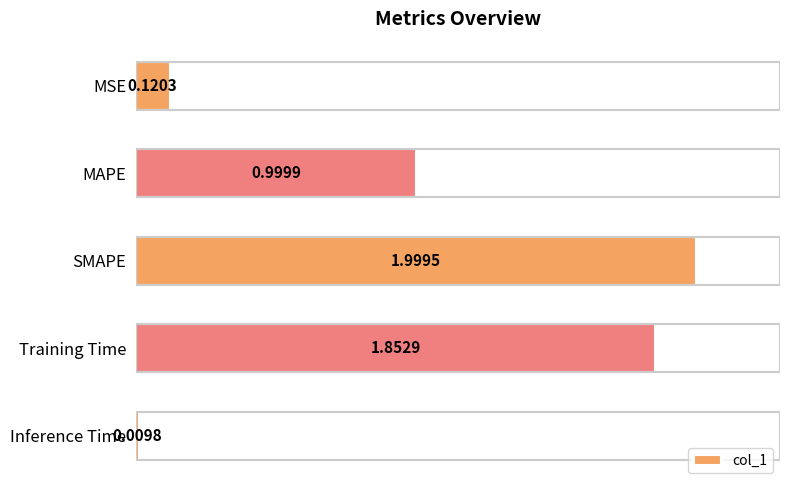

What is the average value?

1.0